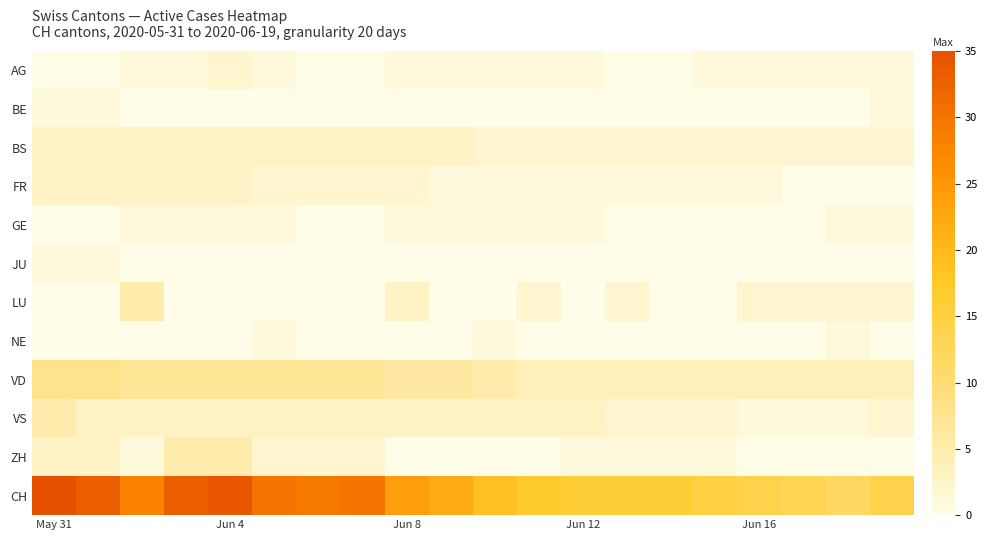

Reading right to left, what are all the values shown in this chart?

AG: 1	1	1	1	1	0	0	1	1	1	1	1	0	0	1	2	1	1	0	0
BE: 1	0	0	0	0	0	0	0	0	0	0	0	0	0	0	0	0	0	1	1
BS: 2	2	2	2	2	2	2	2	2	2	3	3	3	3	3	3	3	3	3	3
FR: 0	0	0	1	1	1	1	1	1	1	1	2	2	2	2	3	3	3	3	3
GE: 1	1	0	0	0	0	0	1	1	1	1	1	0	0	1	1	1	1	0	0
JU: 0	0	0	0	0	0	0	0	0	0	0	0	0	0	0	0	0	0	1	1
LU: 2	2	2	2	0	0	2	0	2	0	0	3	0	0	0	0	0	5	0	0
NE: 0	1	0	0	0	0	0	0	0	1	0	0	0	0	1	0	0	0	0	0
VD: 4	4	4	4	4	4	4	4	4	5	6	6	7	7	7	7	7	7	8	8
VS: 2	1	1	1	2	2	2	3	3	3	3	3	3	3	3	3	3	3	3	5
ZH: 0	0	0	0	1	1	1	1	0	0	0	0	2	2	2	5	5	1	3	3
CH: 14	12	13	14	15	16	16	16	17	19	22	24	30	29	30	34	33	28	33	35